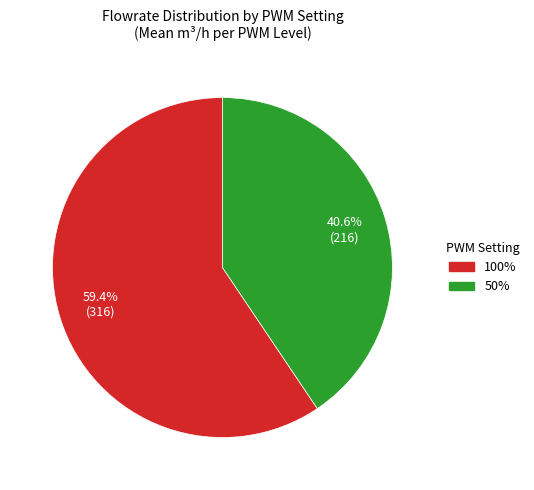

How many slices are in this pie chart?

2